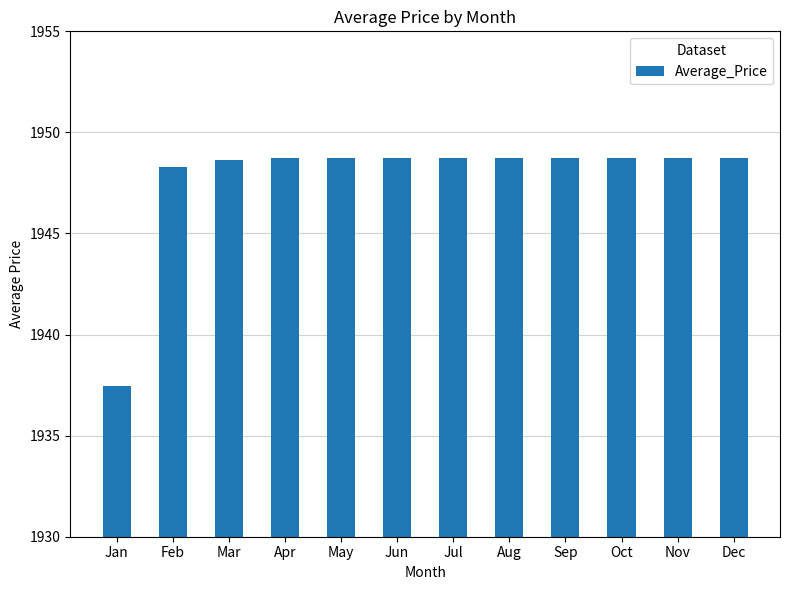

How many data points are above 1948?

11